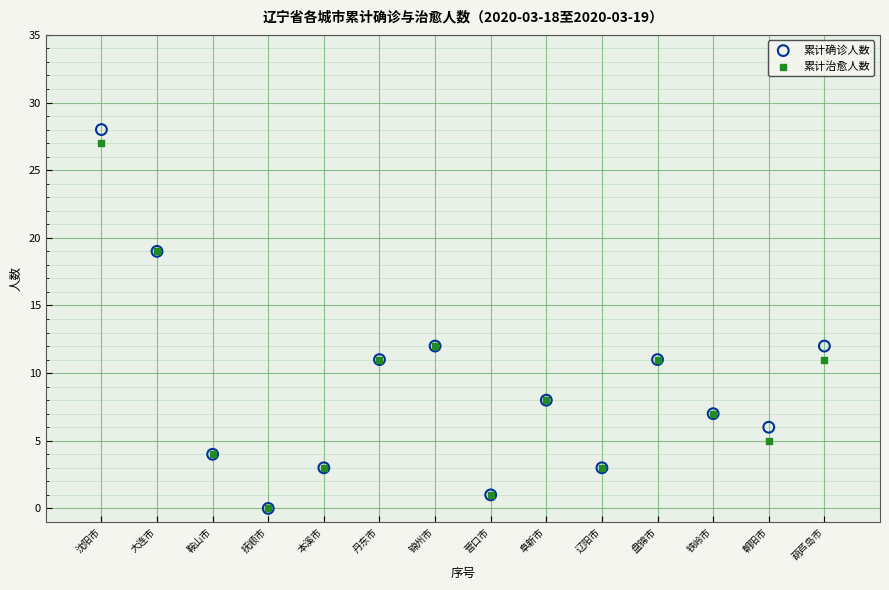

What are all the series names shown in the legend?

累计确诊人数, 累计治愈人数